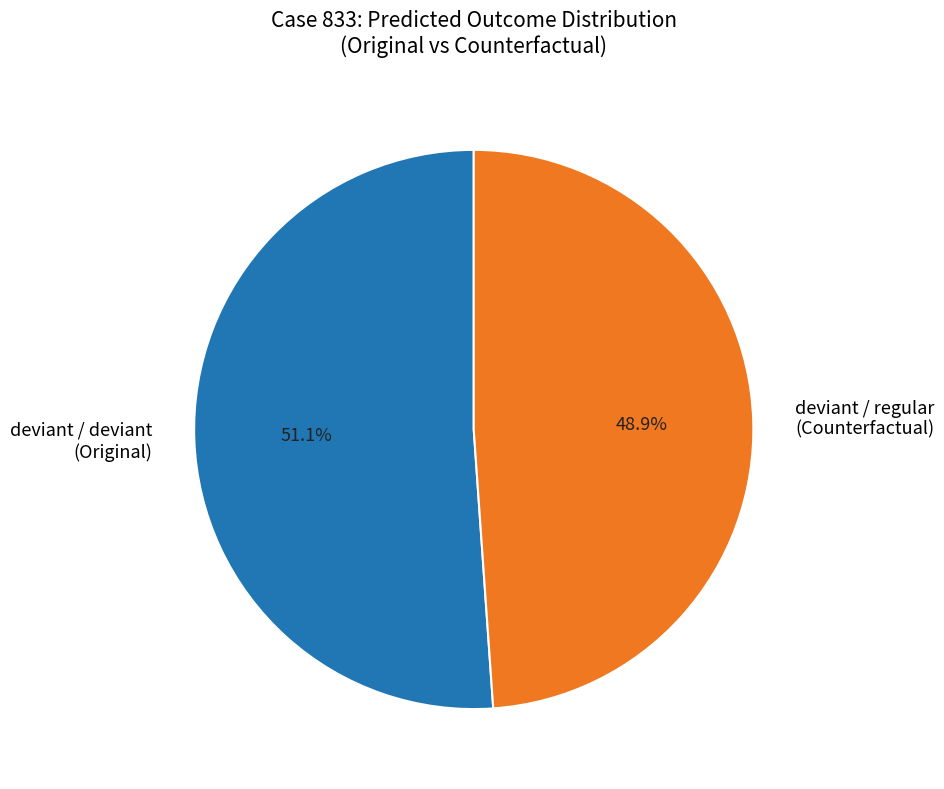

Is there a majority slice in this chart?

Yes